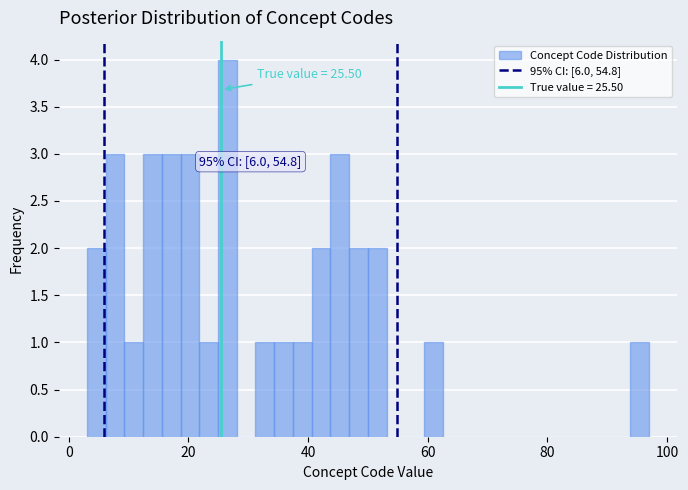

Read against the x-axis, roughly where is the centre of the tallest bar?

26